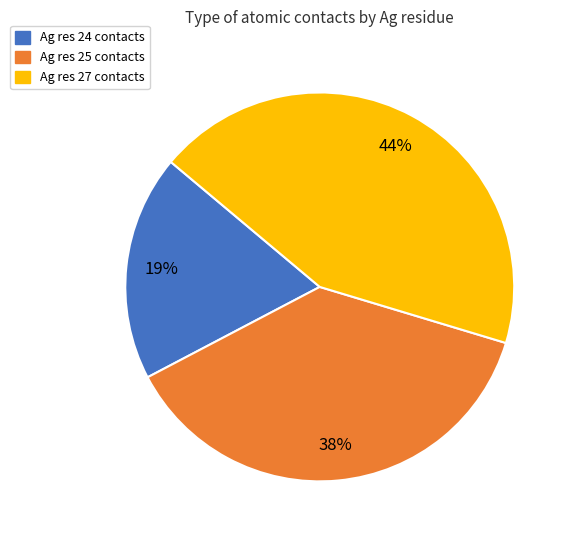

To the nearest percent, what is the average slice percentage?

33%